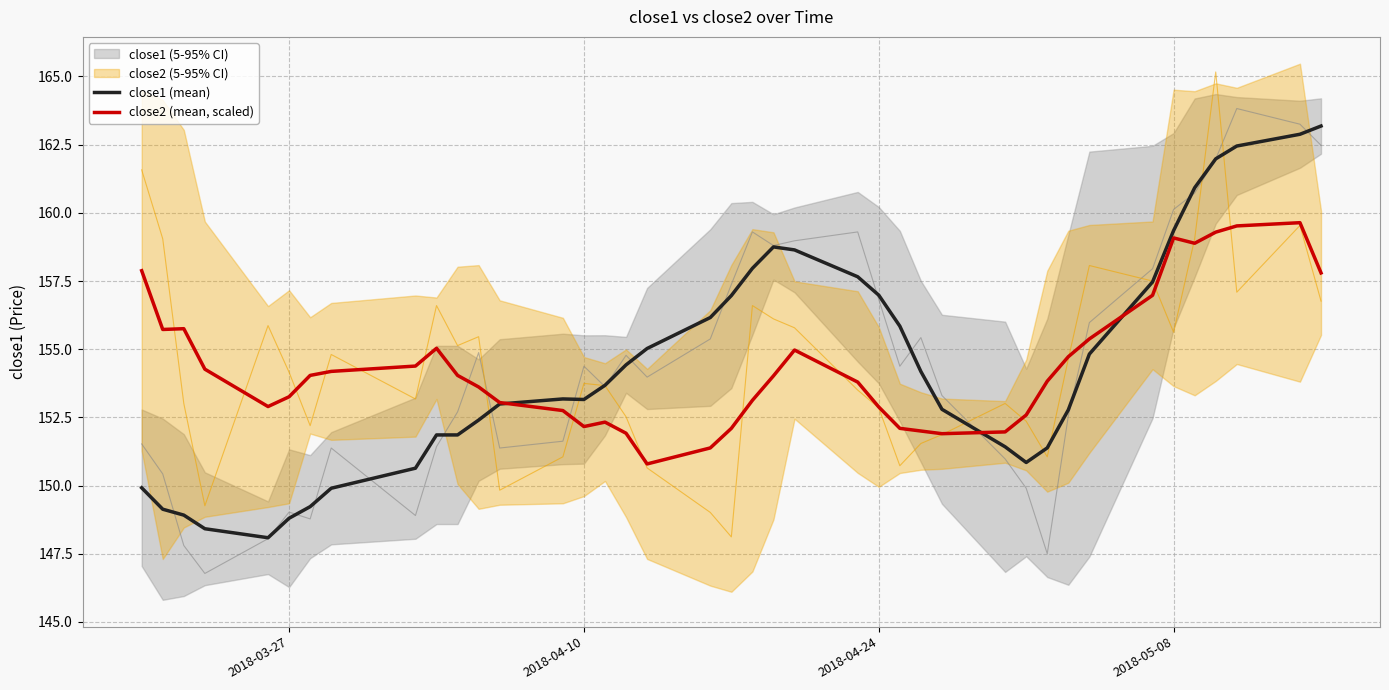

Reading left to right, what are all the values shown in this chart?

close1 (mean): 149.9	149.1	148.9	148.4	148.1	148.8	149.2	149.9	150.6	151.9	151.9	152.4	153.0	153.2	153.2	153.7	154.4	155.0	156.2	157.0	158.0	158.8	158.6	157.7	157.0	155.8	154.2	152.8	151.4	150.8	151.4	152.8	154.8	157.5	159.3	160.9	162.0	162.4	162.9	163.2
close2 (mean, scaled): 157.9	155.7	155.8	154.3	152.9	153.3	154.0	154.2	154.4	155.0	154.0	153.6	153.0	152.7	152.2	152.3	151.9	150.8	151.4	152.1	153.1	154.0	155.0	153.8	152.9	152.1	152.0	151.9	152.0	152.6	153.8	154.7	155.4	157.0	159.1	158.9	159.3	159.5	159.6	157.8